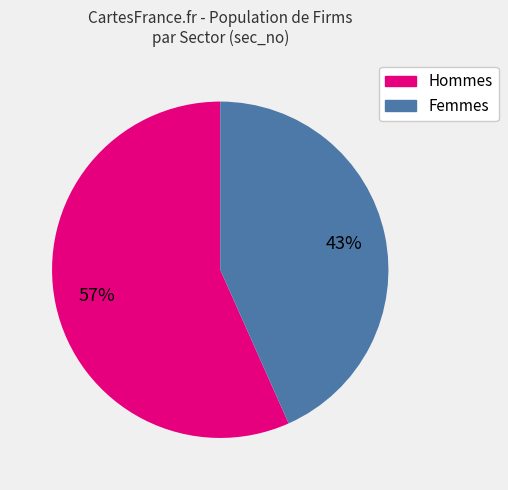

To the nearest percent, what portion does Hommes represent?

57%